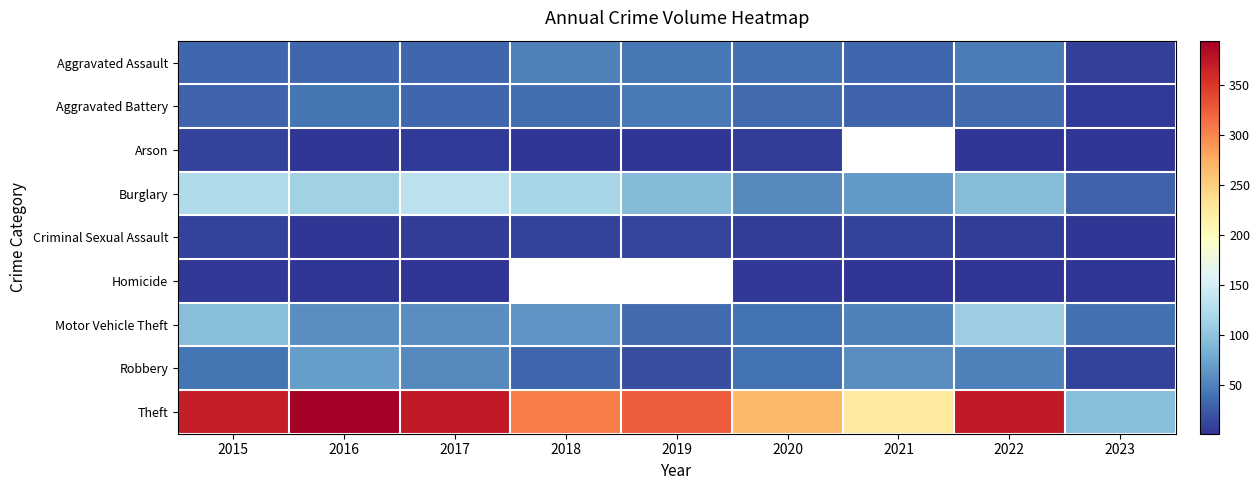

What is the average value of the Criminal Sexual Assault series?

7.0